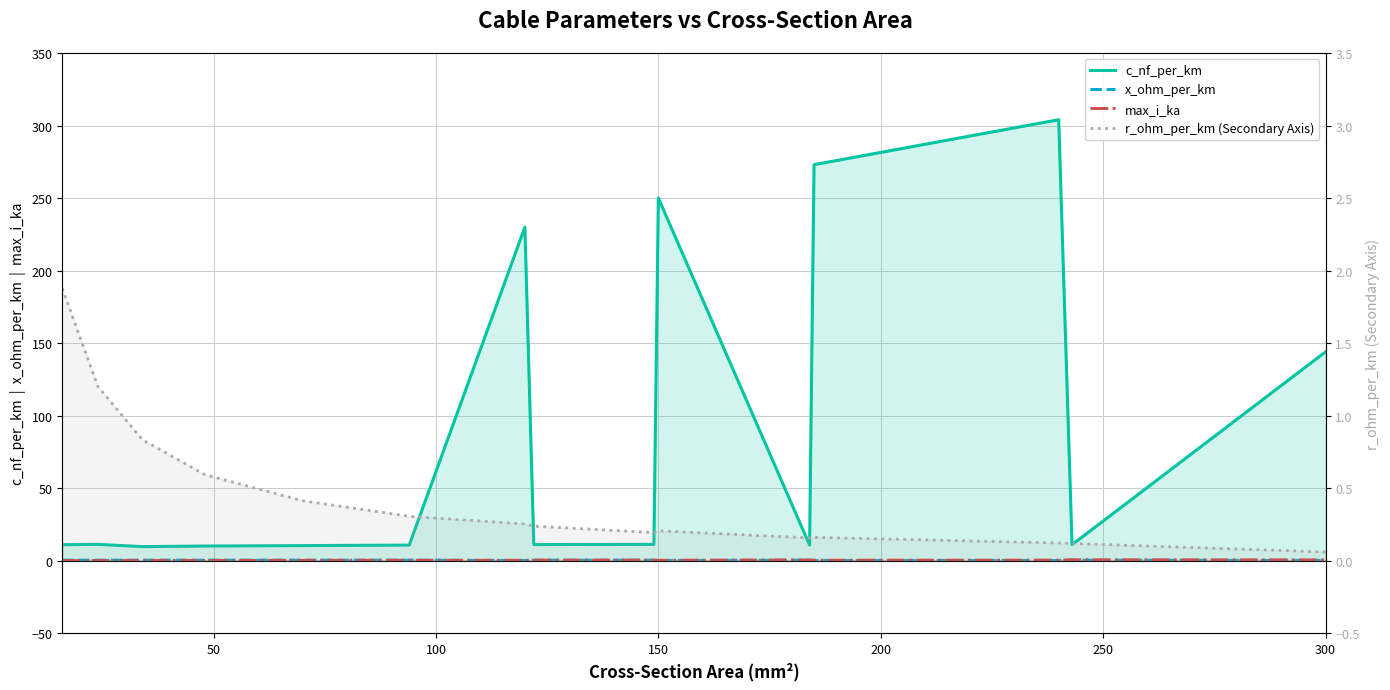

At which label does c_nf_per_km first exceed 11?

24